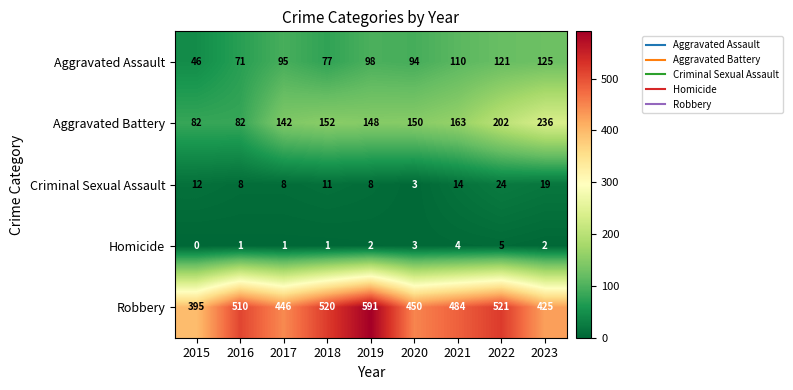

What is the maximum value shown in the chart?

591